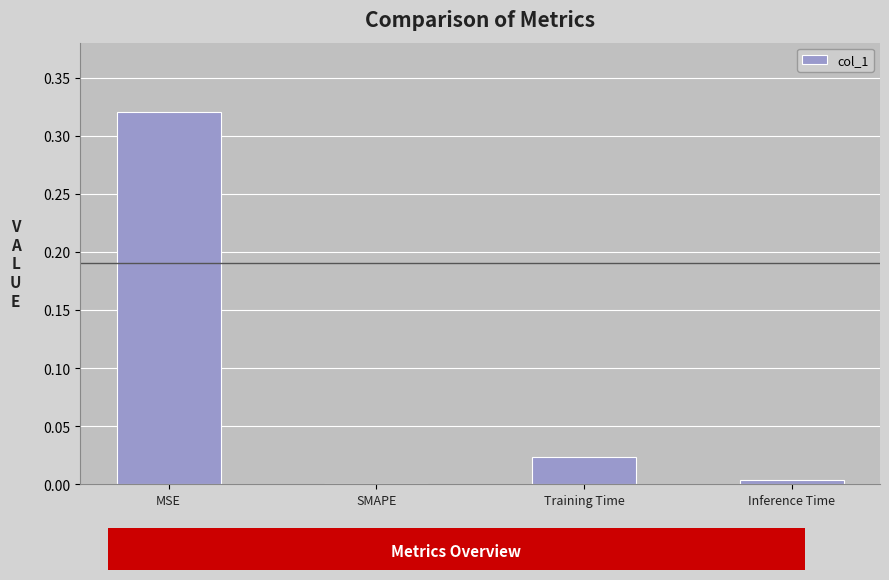

What is the change in value from MSE to SMAPE?

-0.3